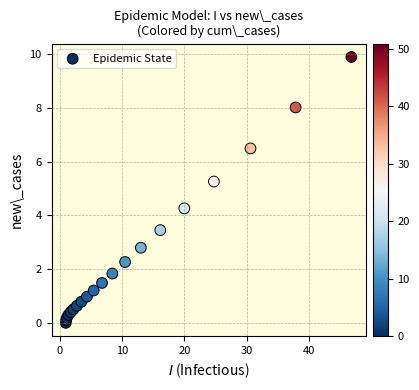

What Y value in the scatter plot is closest to 4?

4.3